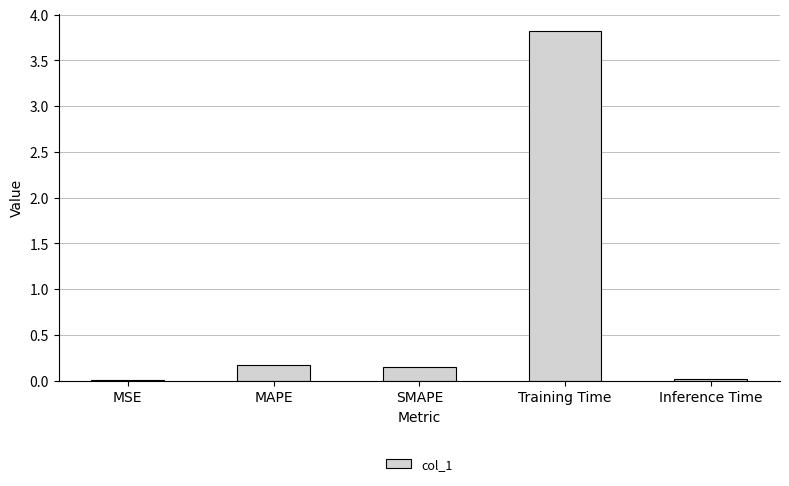

Which label corresponds to the largest value in the chart?

Training Time